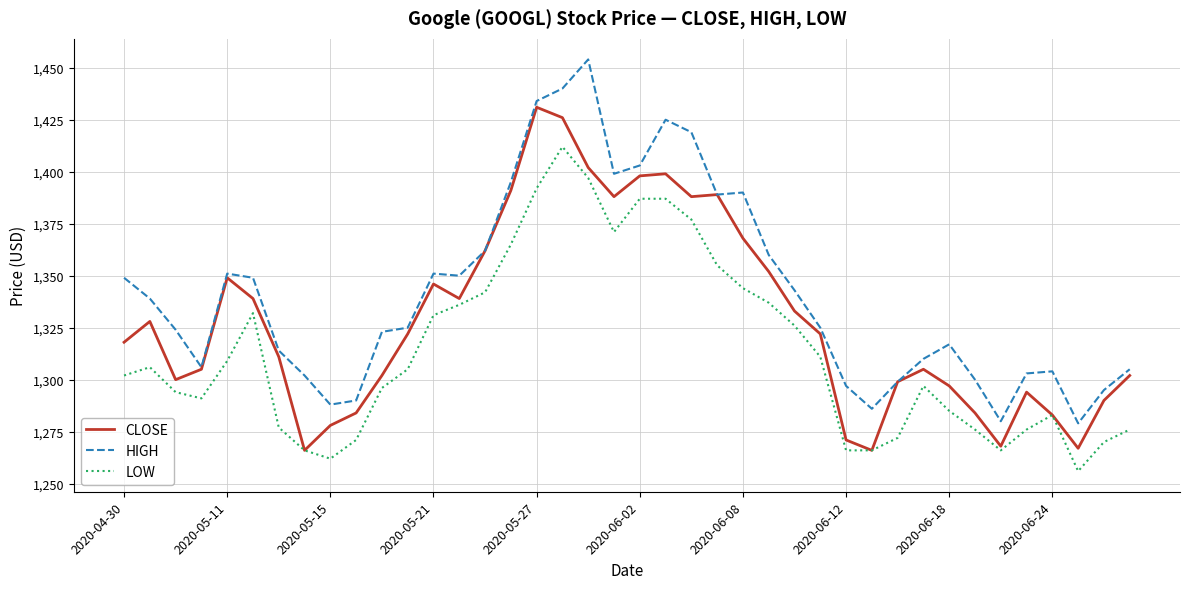

Rank the series by their average value, from highest to lowest.

HIGH, CLOSE, LOW